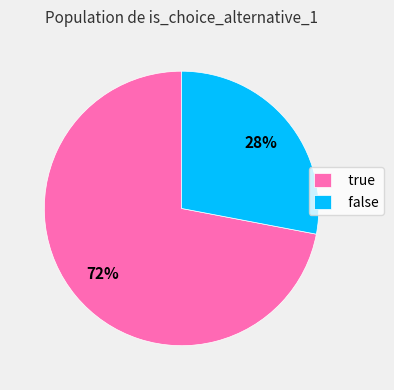

Is the sum of false and true greater than half?

Yes